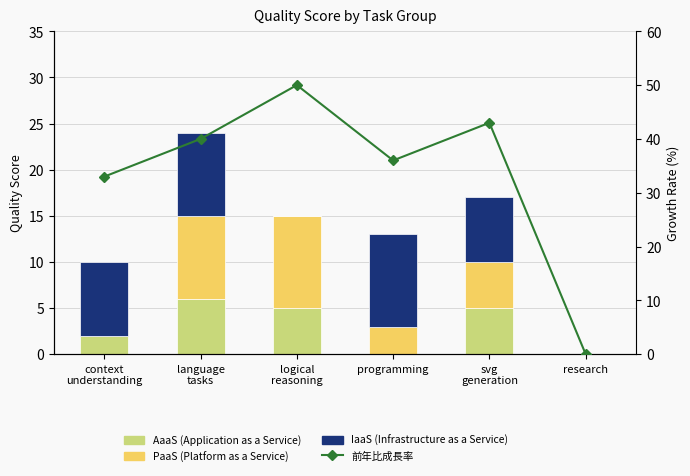

Which series has the largest total across all categories?

前年比成長率